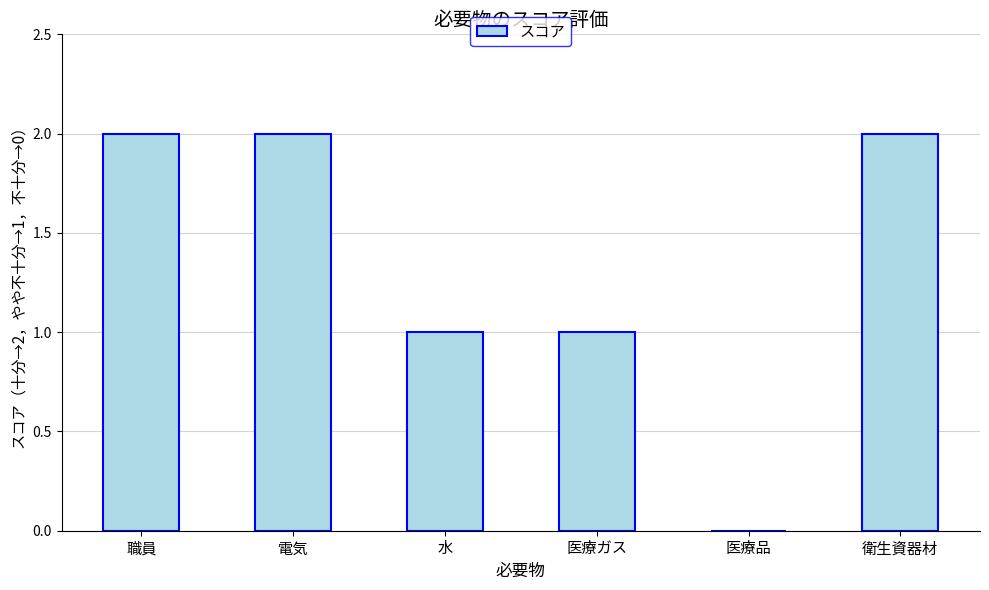

The chart shows a value of 1 at 医療品. True or false?

False